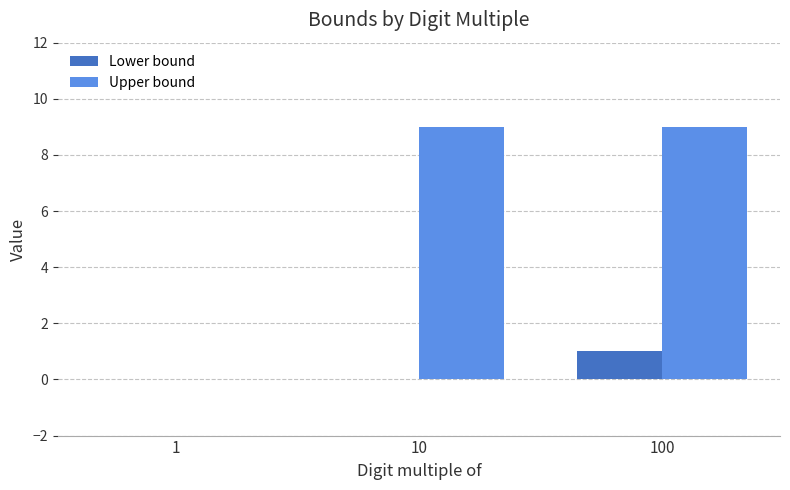

Reading left to right, what are all the values shown in this chart?

Lower bound: 0	0	1
Upper bound: 0	9	9